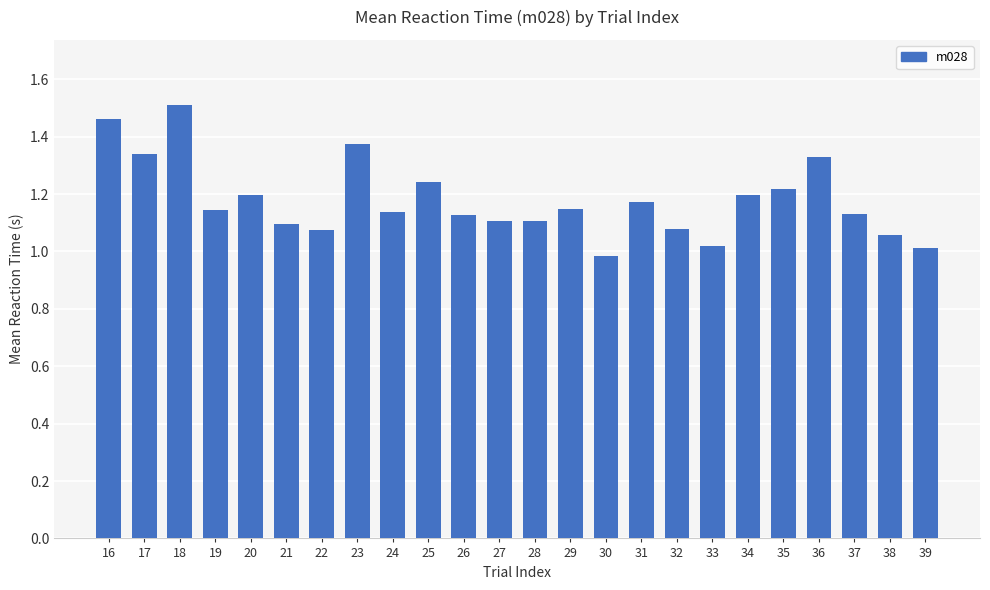

What is the sum of the values at 37 and 22?

2.2